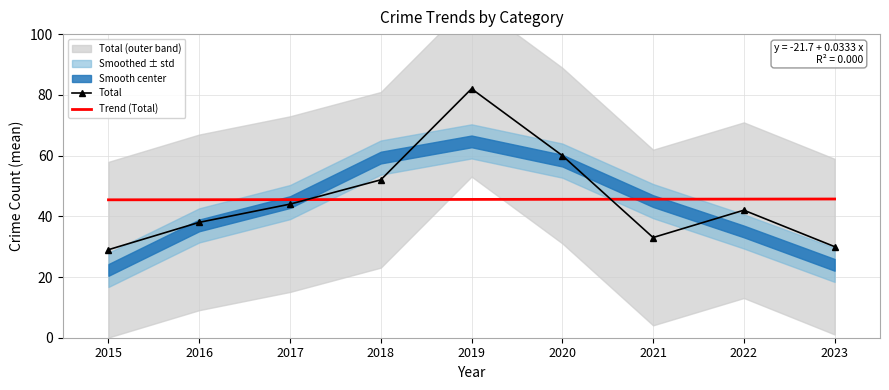

List the series in order of their overall mean, lowest first.

Trend (Total), Total